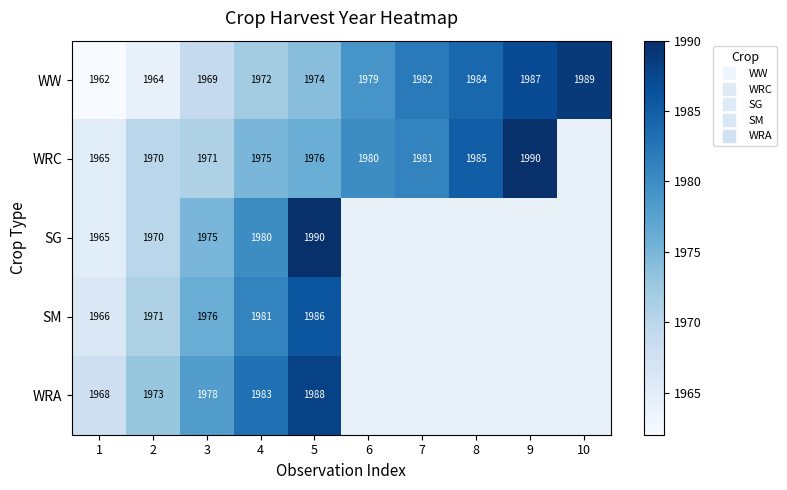

Which series has the largest total across all categories?

WW